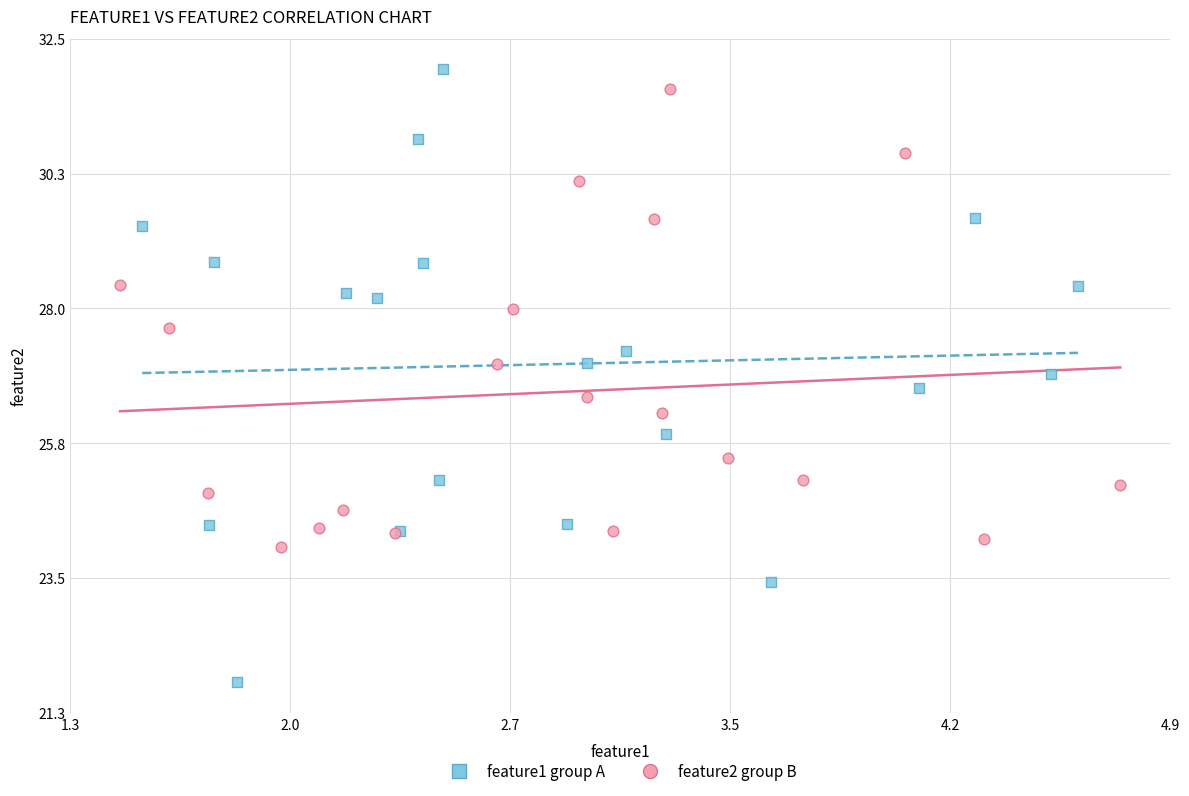

Which series has the widest spread of Y values?

feature1 group A